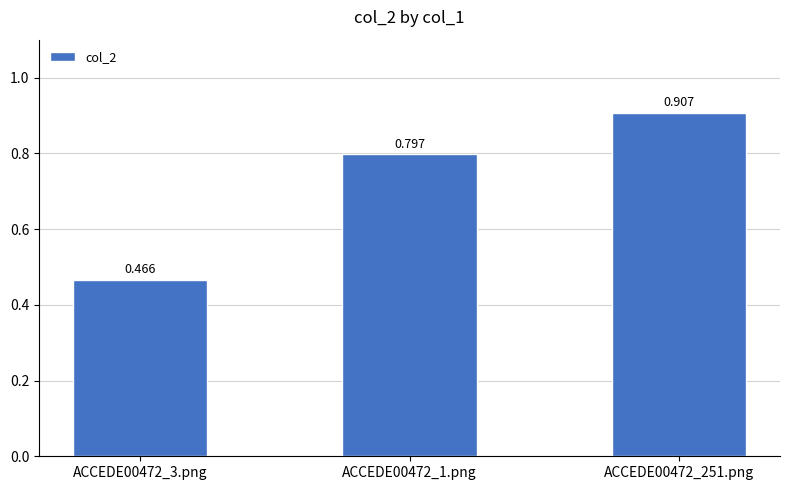

At which category does the chart reach its peak across all series?

ACCEDE00472_251.png